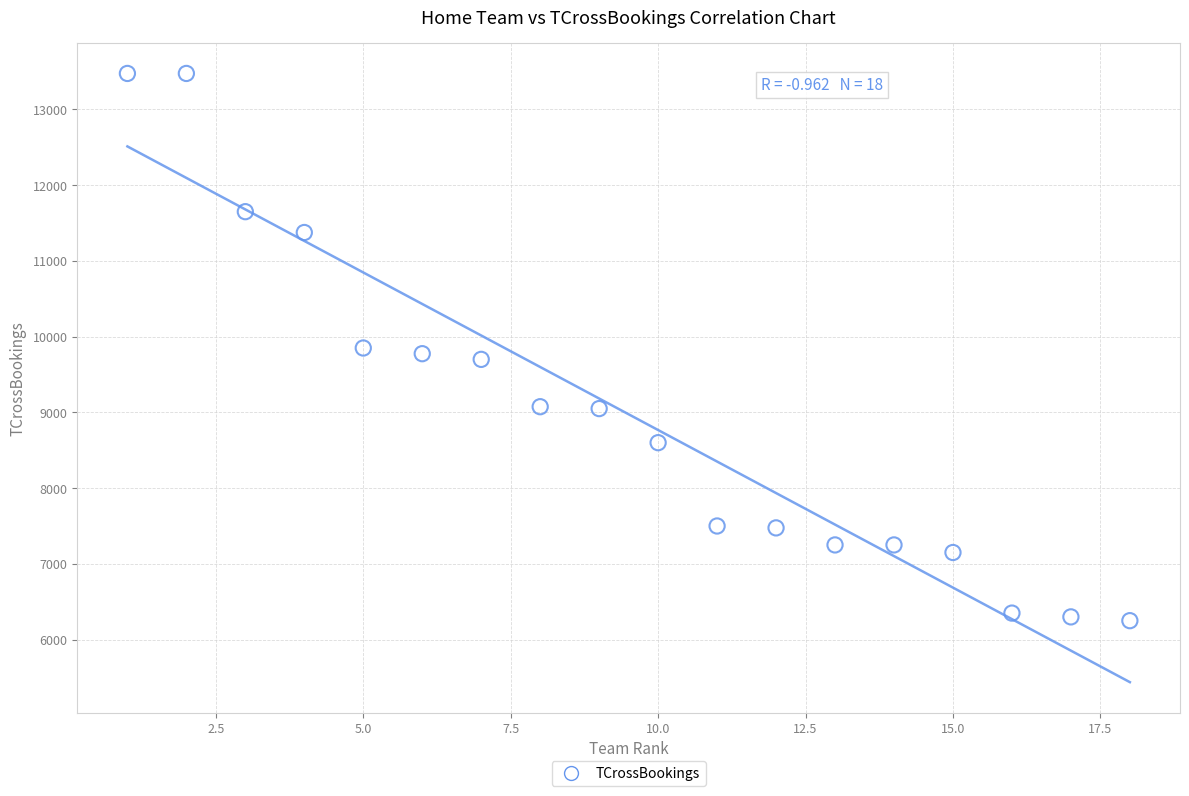

What is the range of Y values (max minus min)?

7225